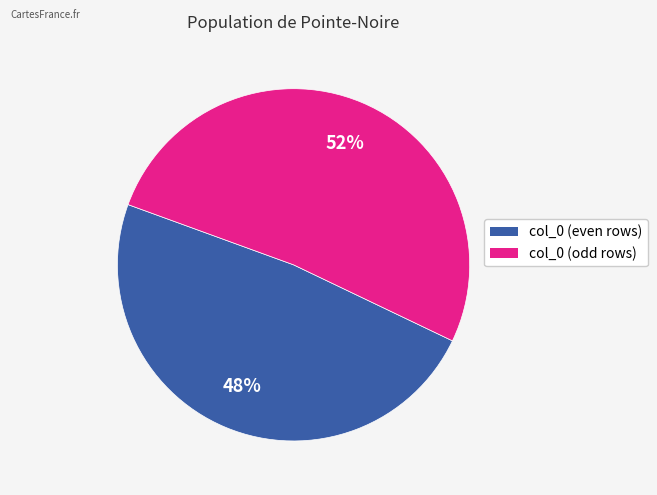

Is there a majority slice in this chart?

Yes